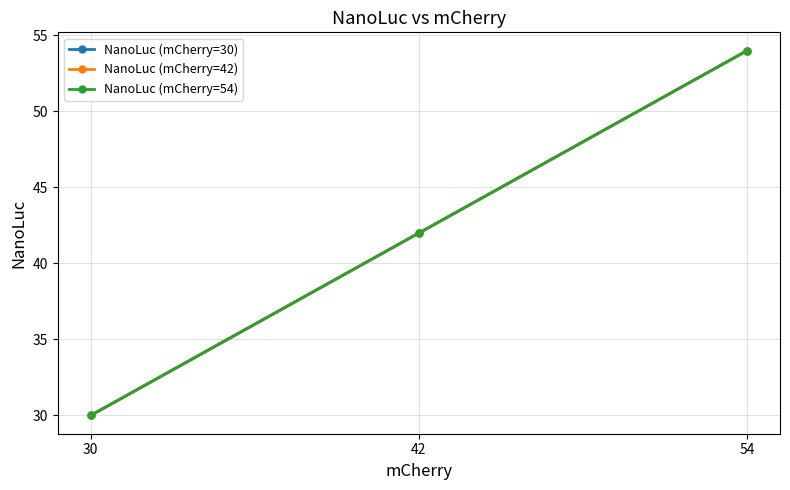

What is the value of the NanoLuc (mCherry=54) point at the 1st from the left?

30